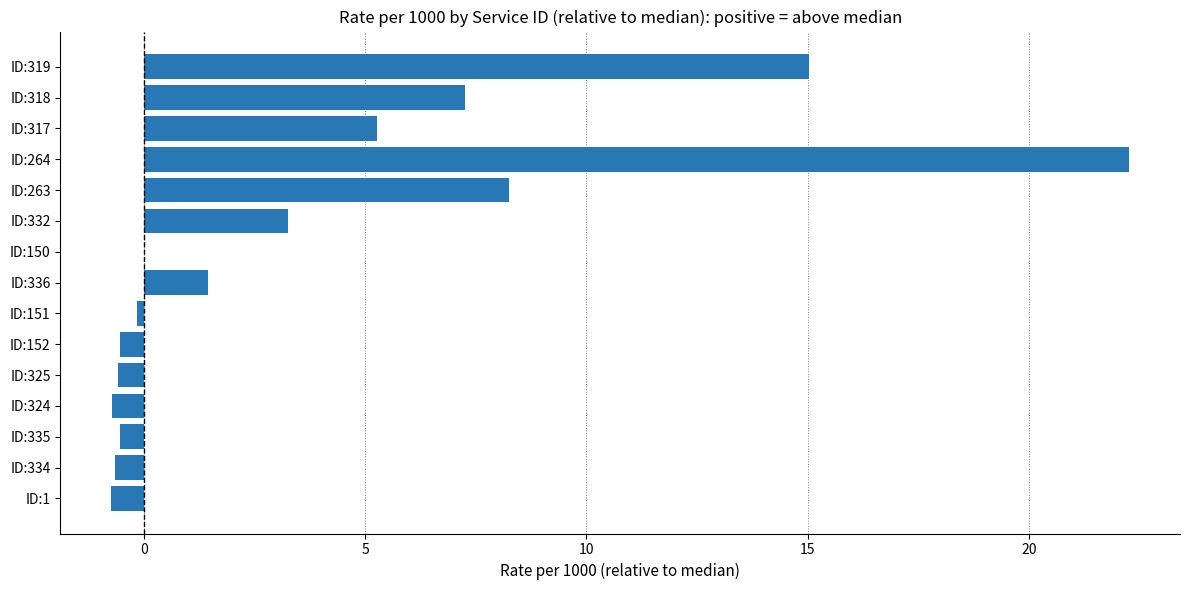

What is the greatest value displayed?

22.3